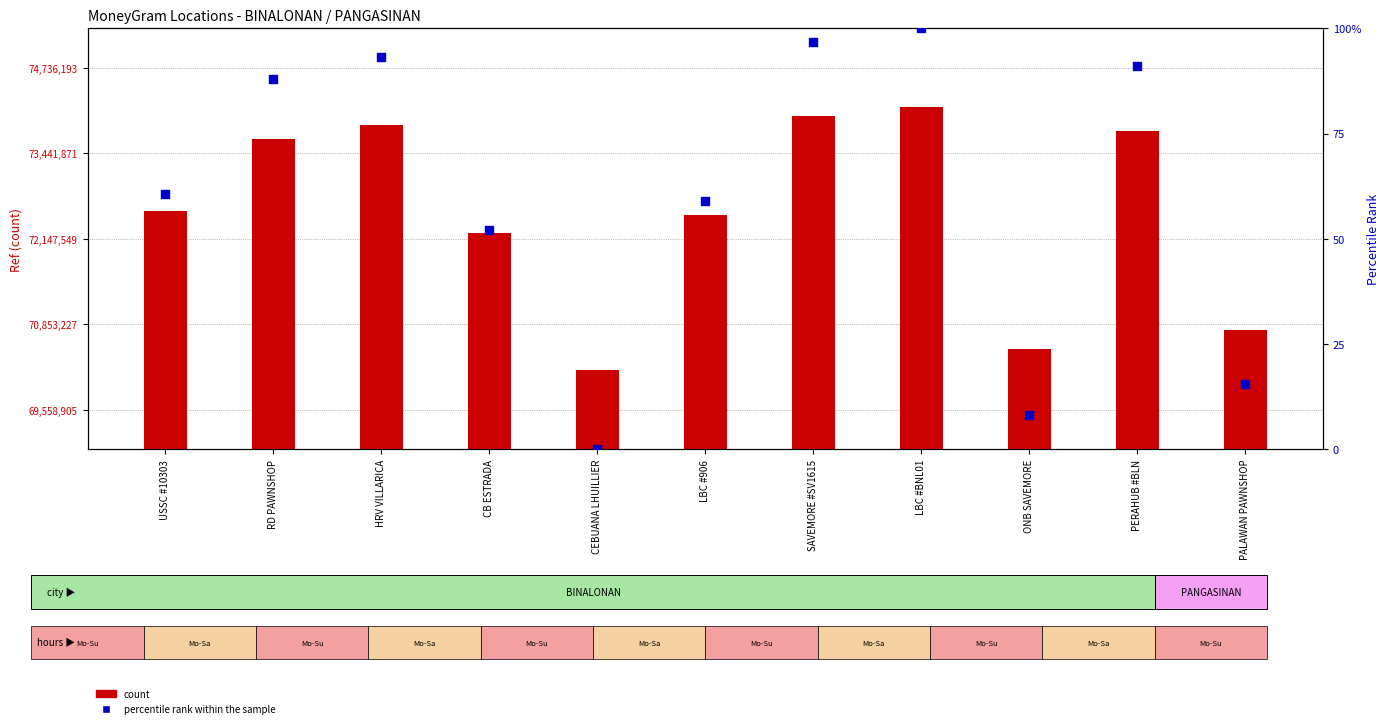

What is the total value across all series at LBC #BNL01?

74138914.0